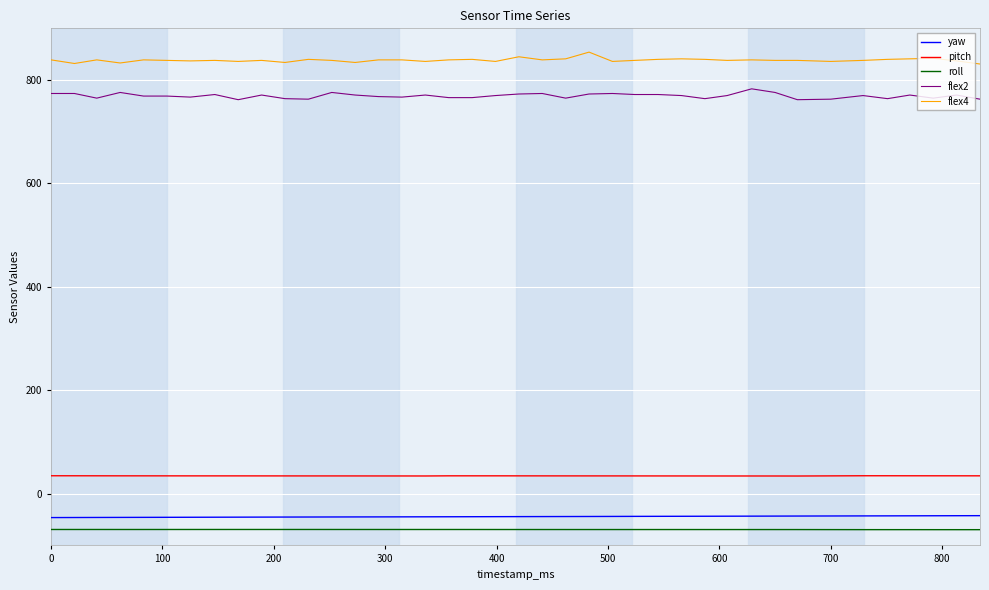

What is the minimum value for yaw?

-46.2